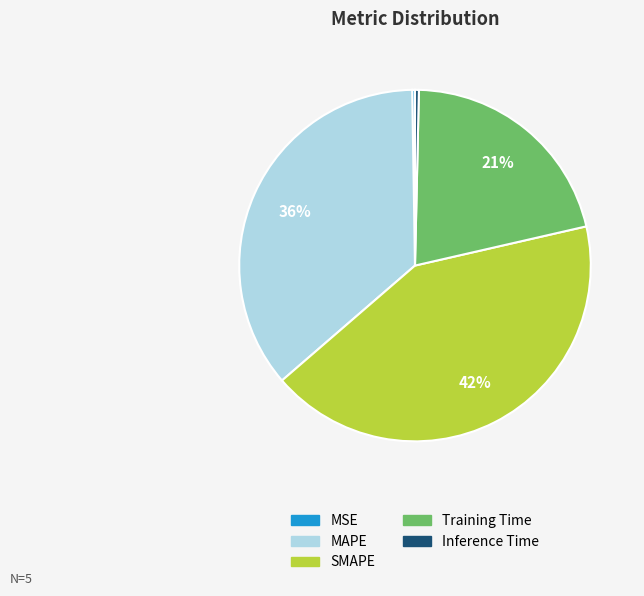

Does MAPE represent more than half of the total?

No